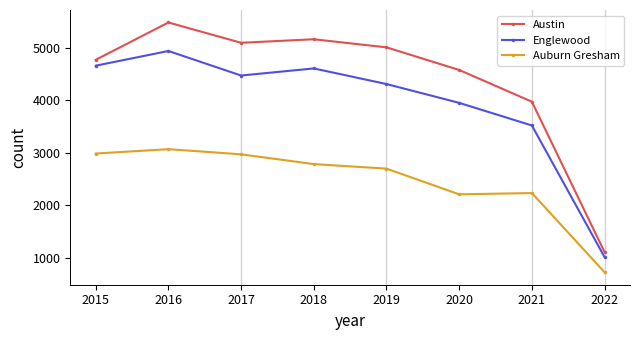

What is the difference between the maximum and minimum values in the Auburn Gresham series?

2341